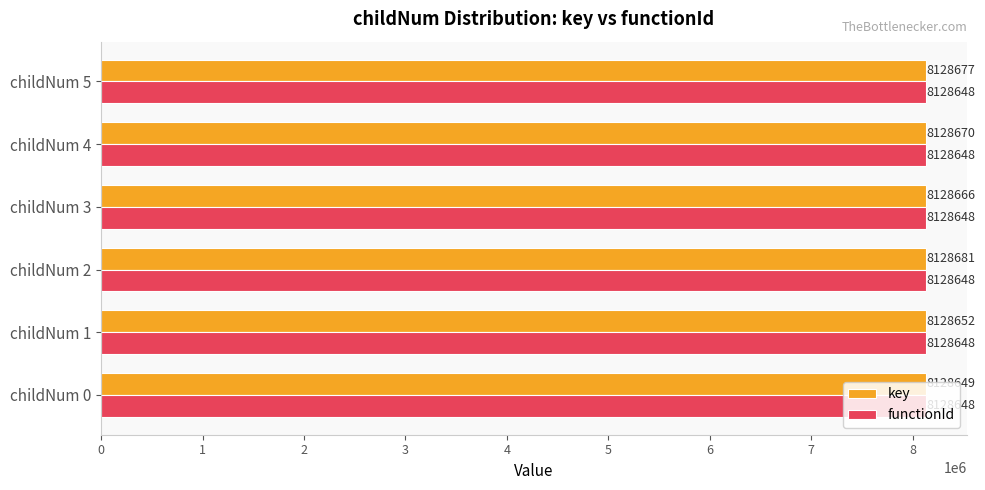

The key series shows 13475422 at childNum 2. True or false?

False